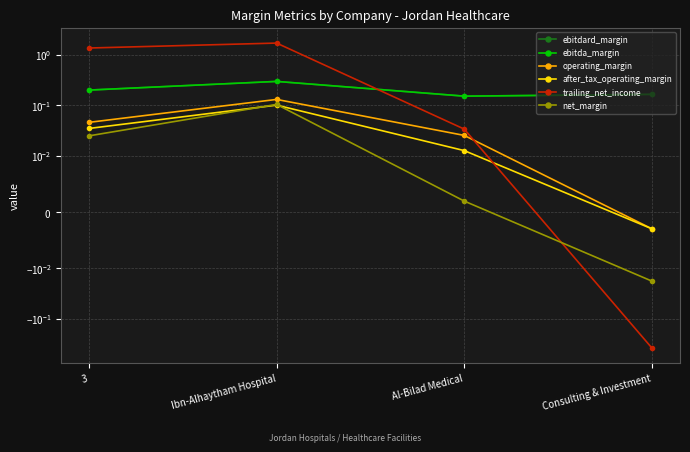

How many intersections are there between trailing_net_income and operating_margin?

1